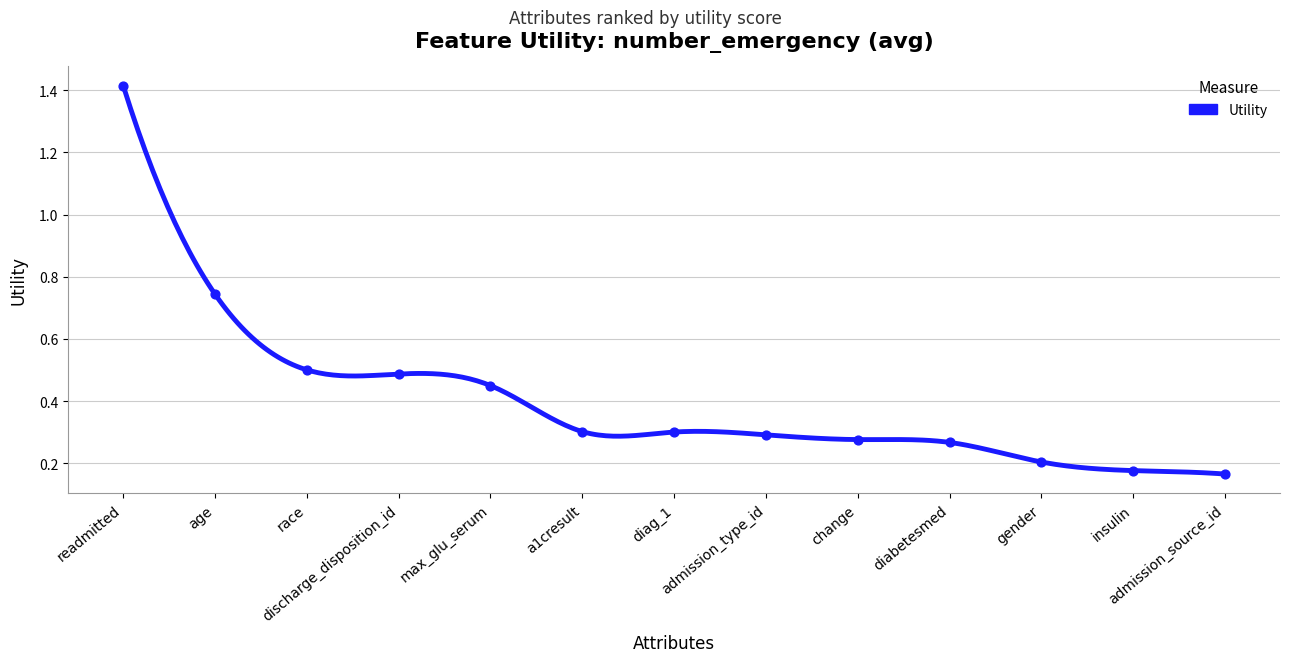

What is the change in value from discharge_disposition_id to diabetesmed?

-0.2